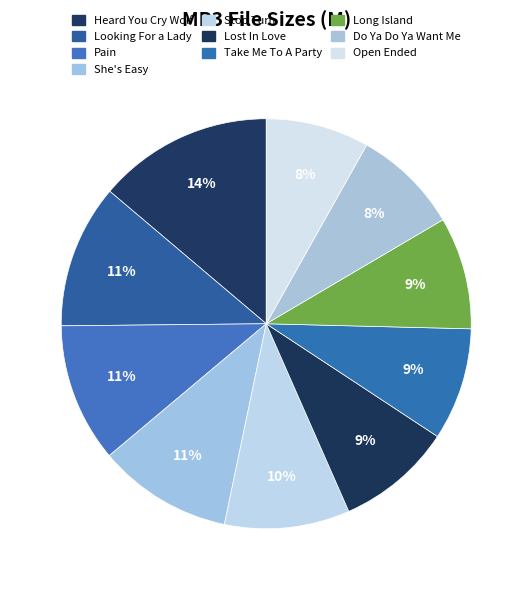

How many segments does this pie chart have?

10